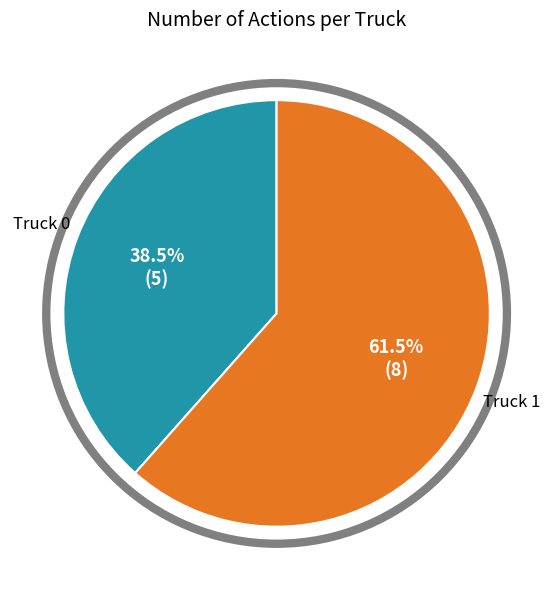

Is there a majority slice in this chart?

Yes